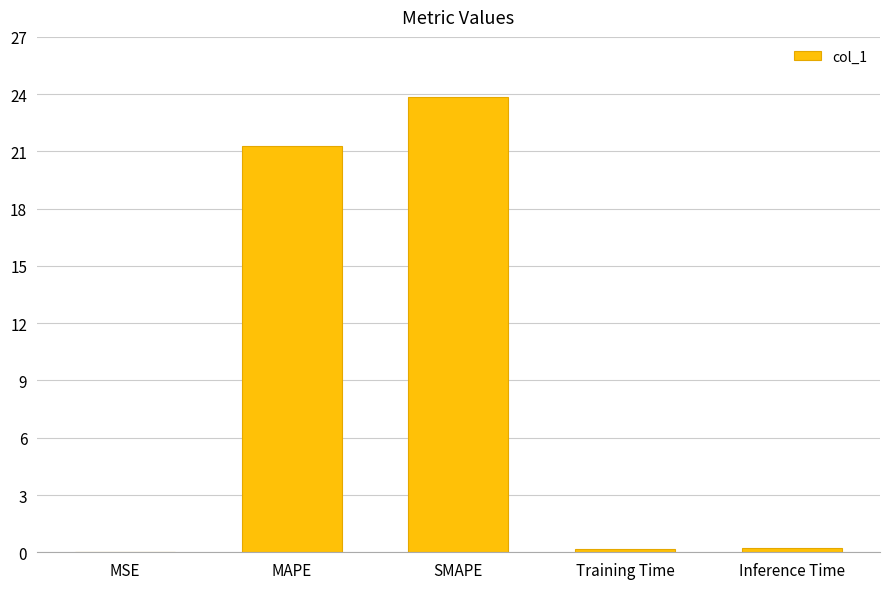

What is the greatest value displayed?

23.8